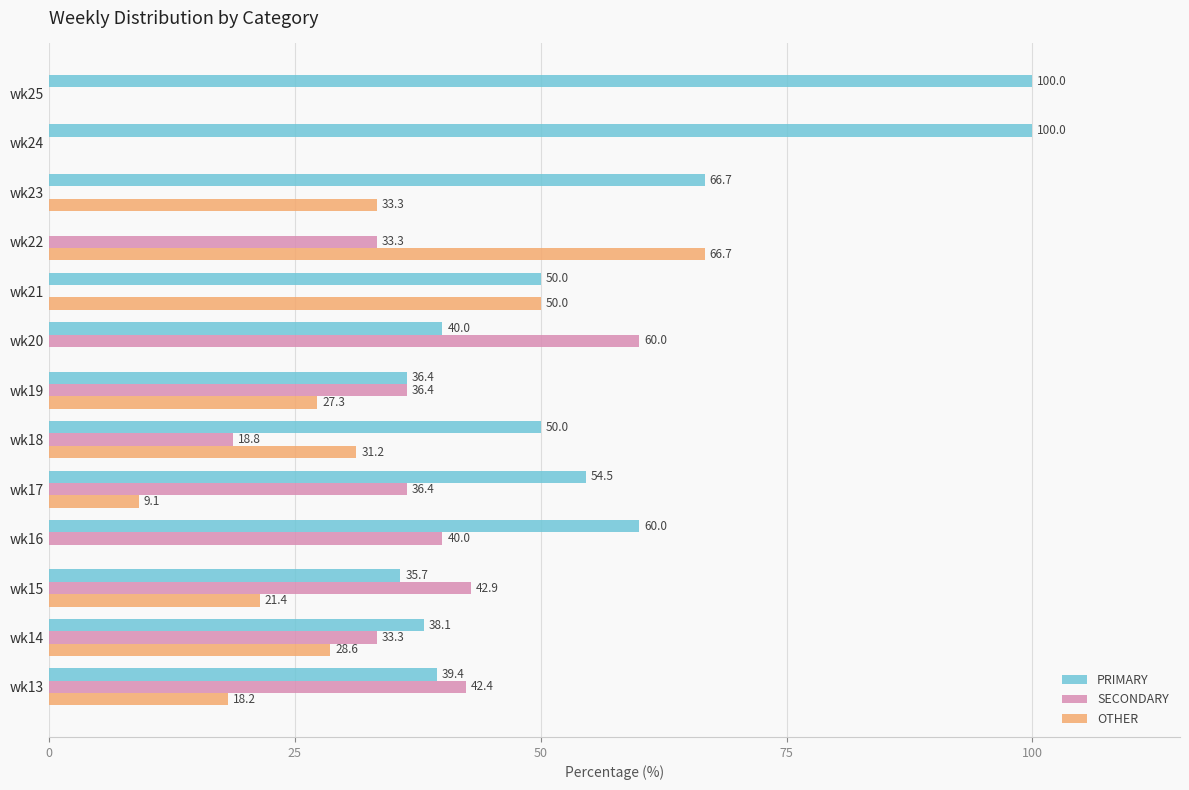

True or false: SECONDARY has a value of 48.1 at wk14.

False